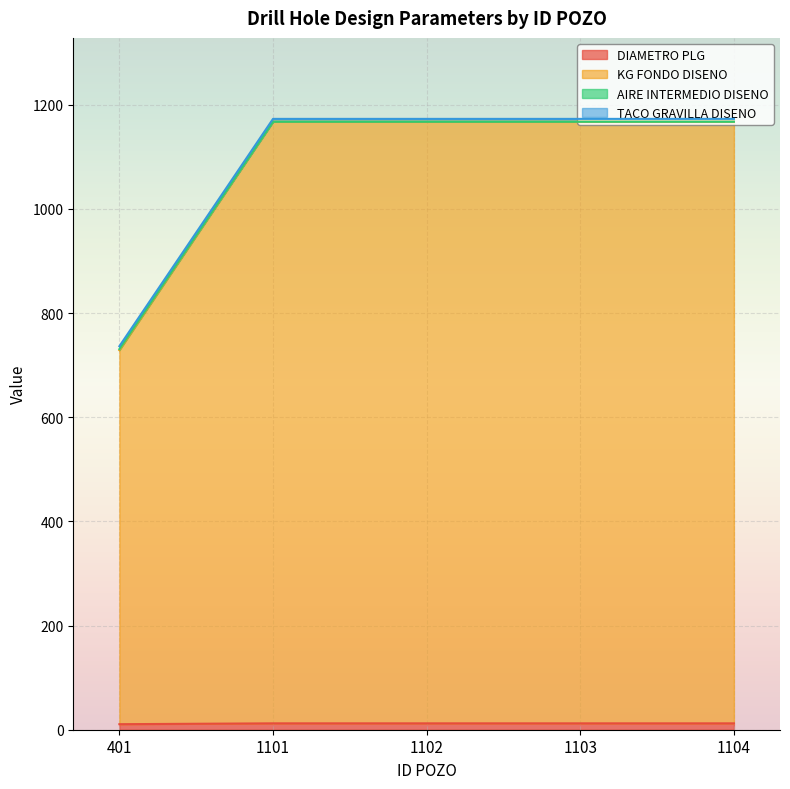

What is the maximum value for KG FONDO DISENO?

1167.2